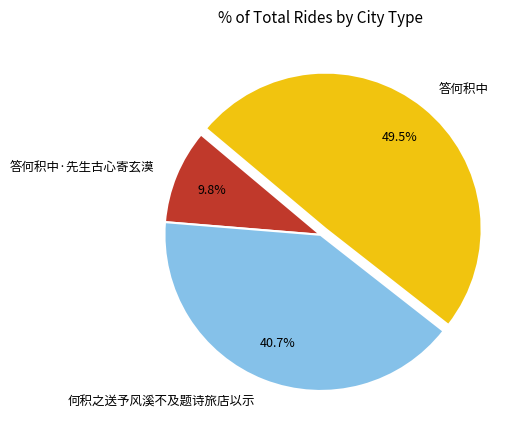

To the nearest percent, what is the average slice percentage?

33%